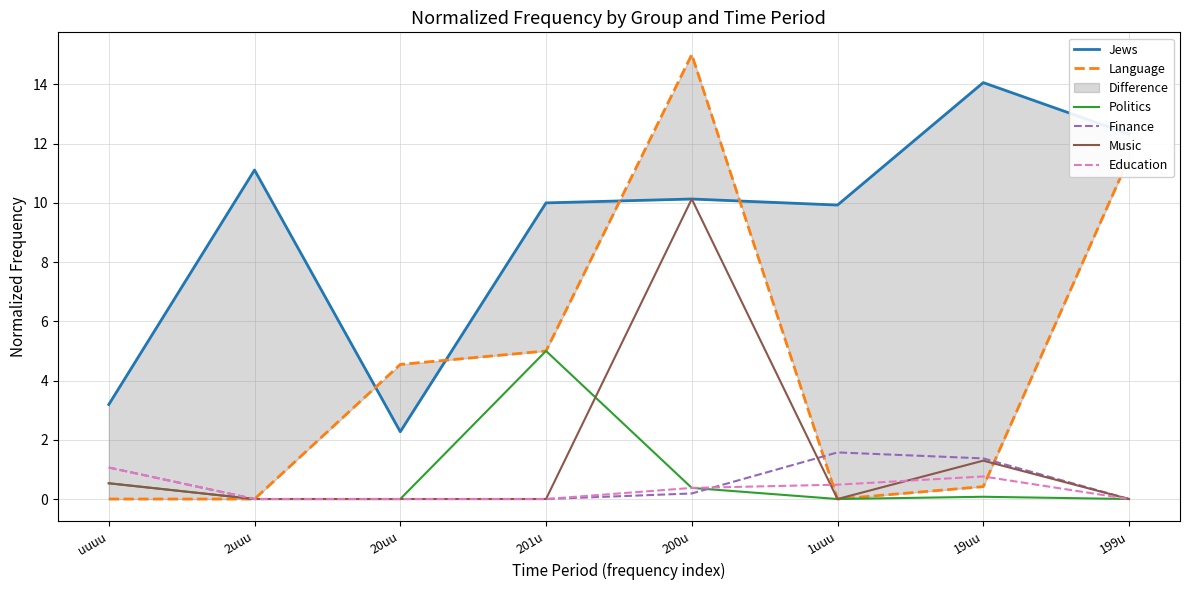

The Jews series shows 10.1 at 200u. True or false?

True